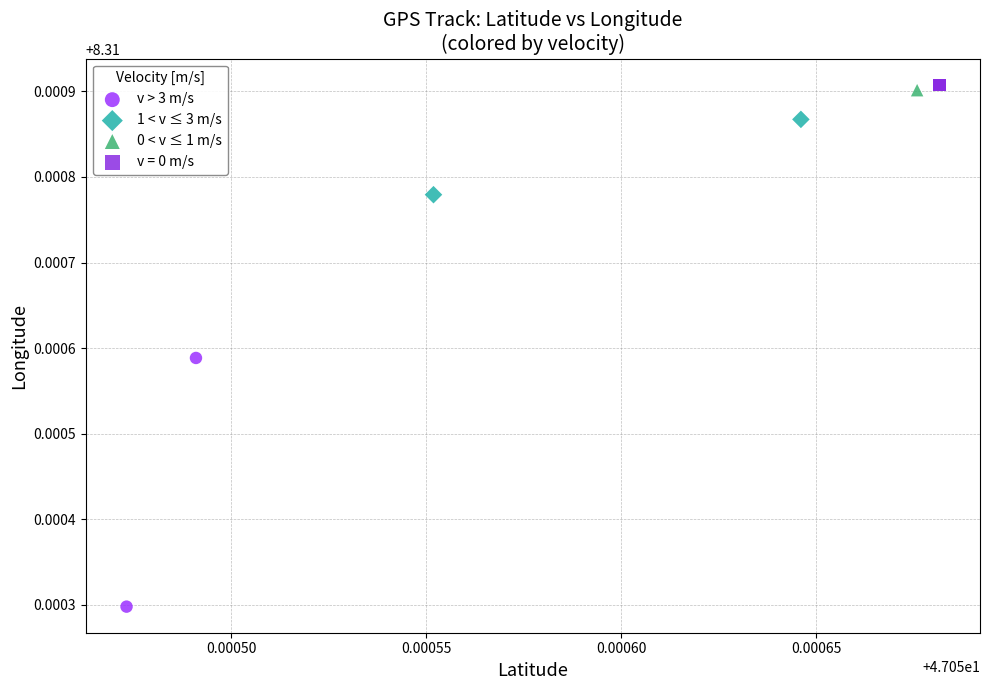

What are all the series names shown in the legend?

v > 3 m/s, 1 < v ≤ 3 m/s, 0 < v ≤ 1 m/s, v = 0 m/s